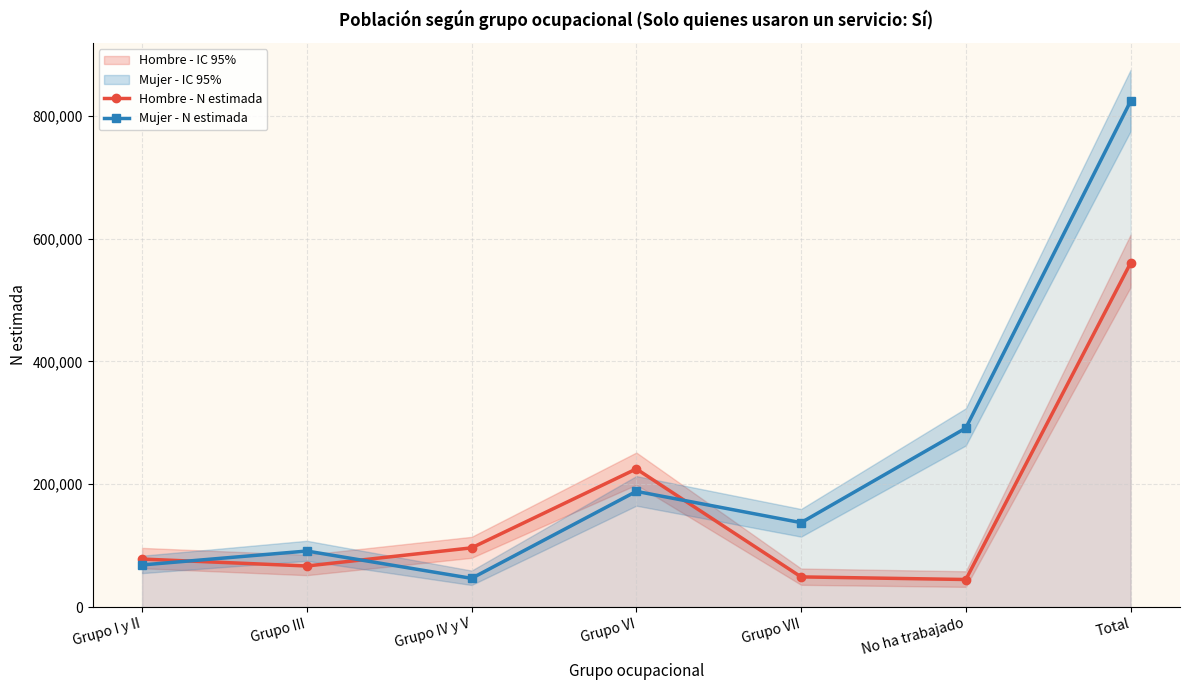

How many interior local peaks does the Hombre - N estimada series have?

1